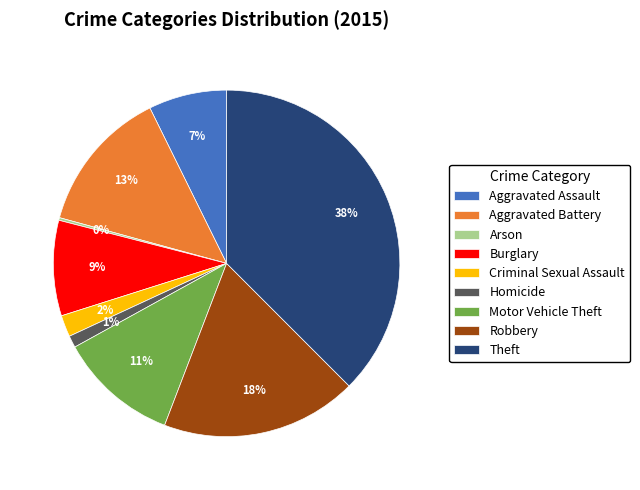

Is it true that Theft is 31% of the pie?

False